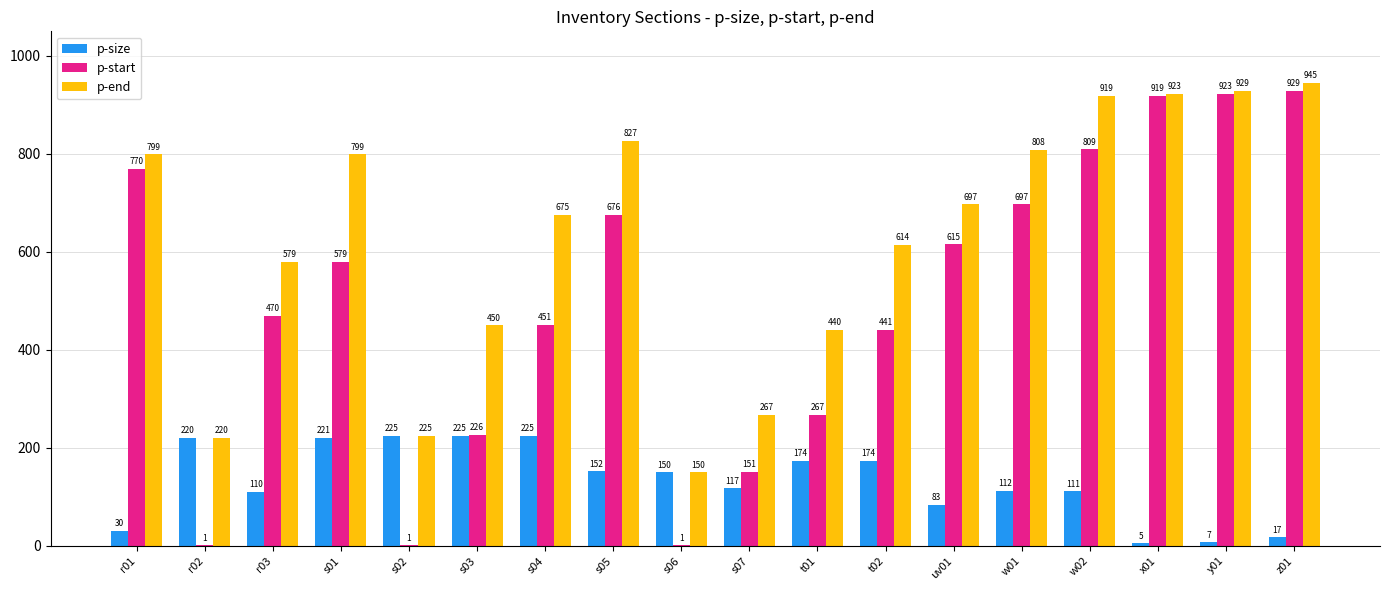

How many series are shown in this chart?

3